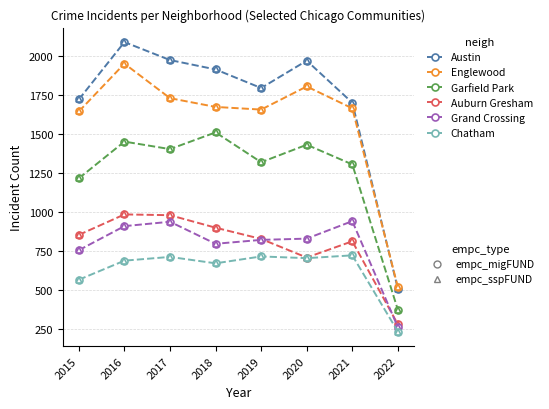

What is the difference between the highest and lowest values at 2017?

1260